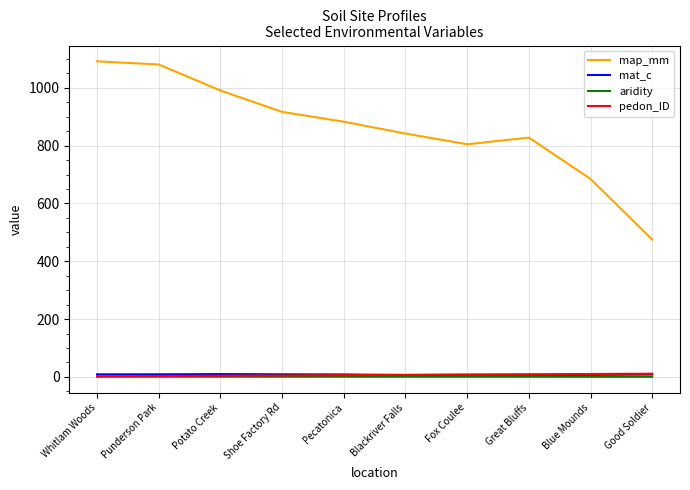

Which series has the largest total across all categories?

map_mm